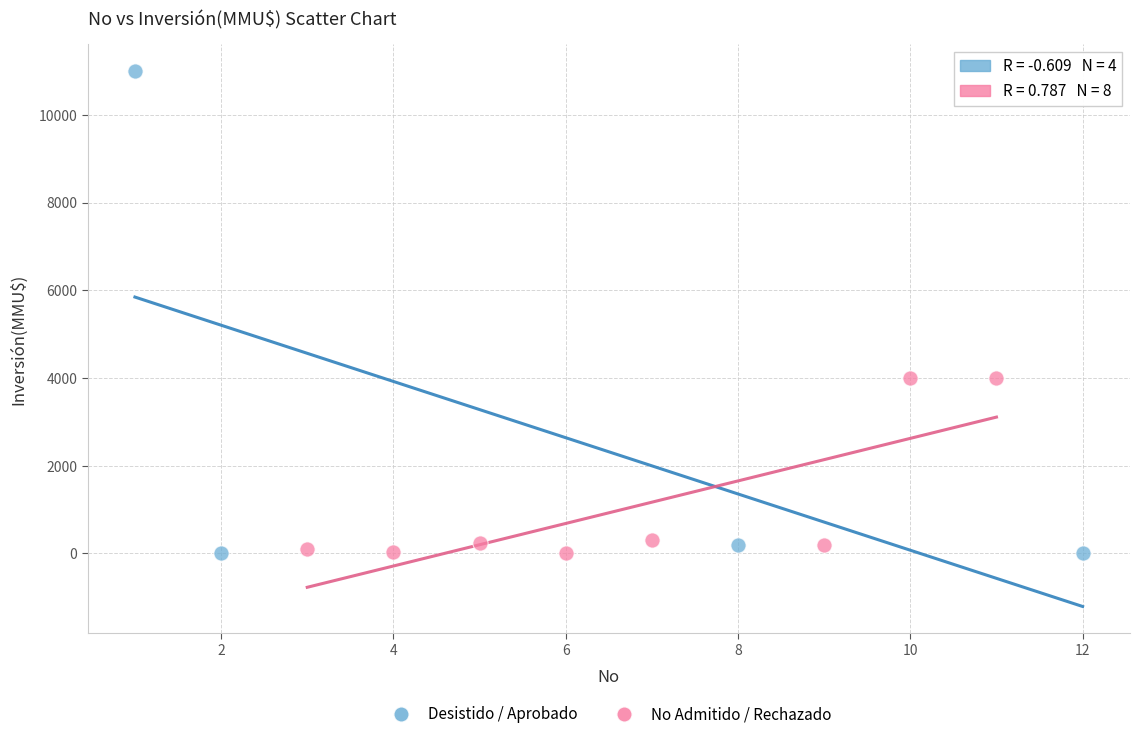

Which series has the widest spread of Y values?

Desistido / Aprobado